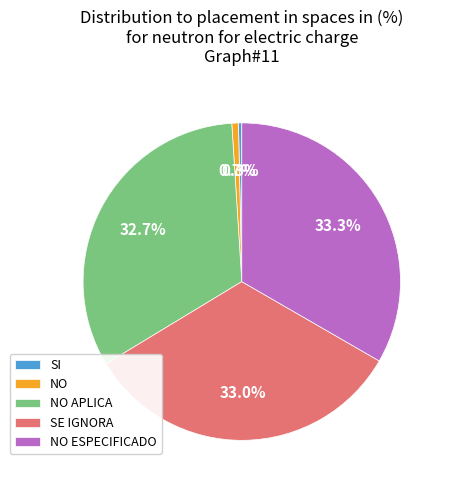

Is it true that NO APLICA is 33% of the pie?

True